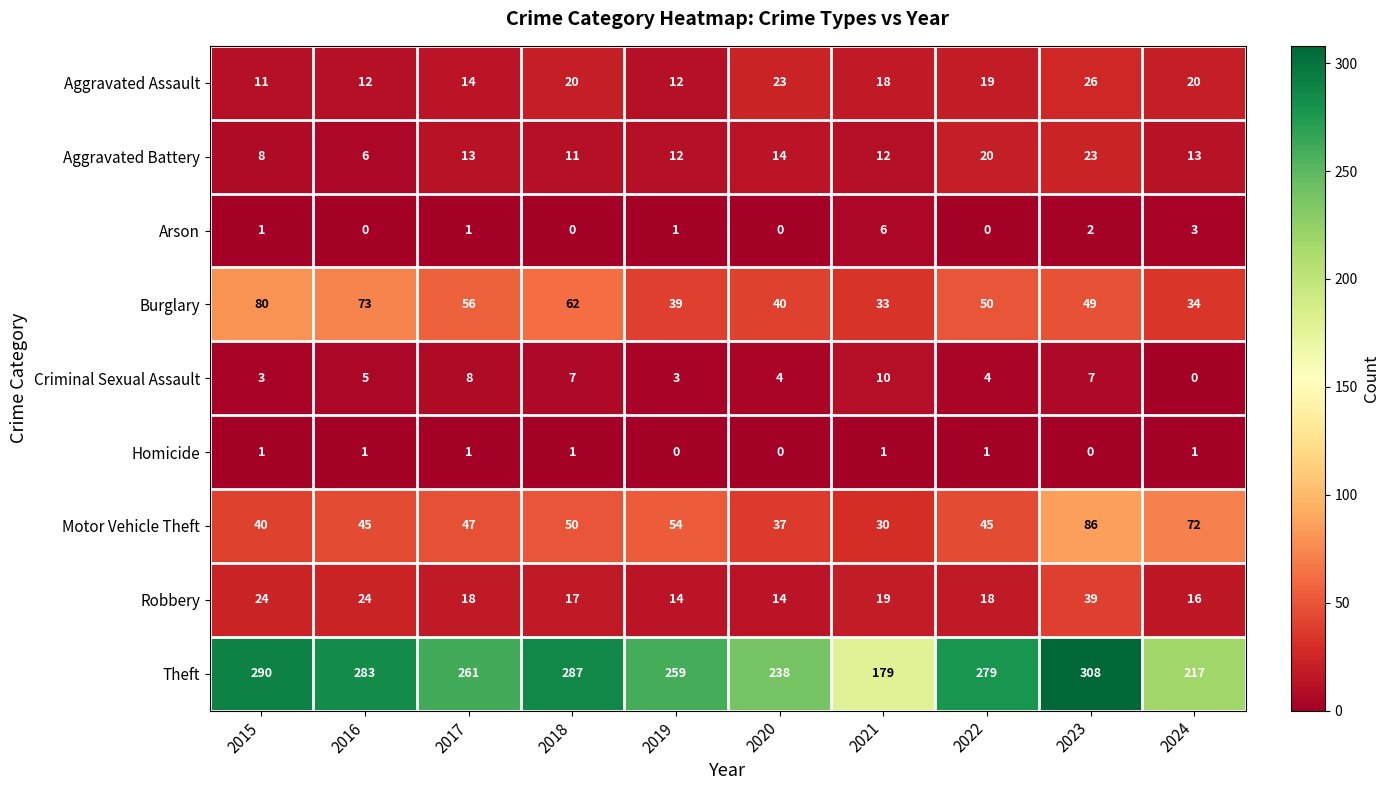

What is the greatest value displayed?

308